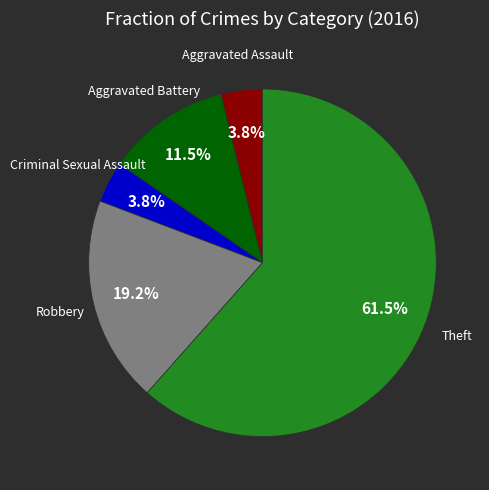

Is there a majority slice in this chart?

Yes